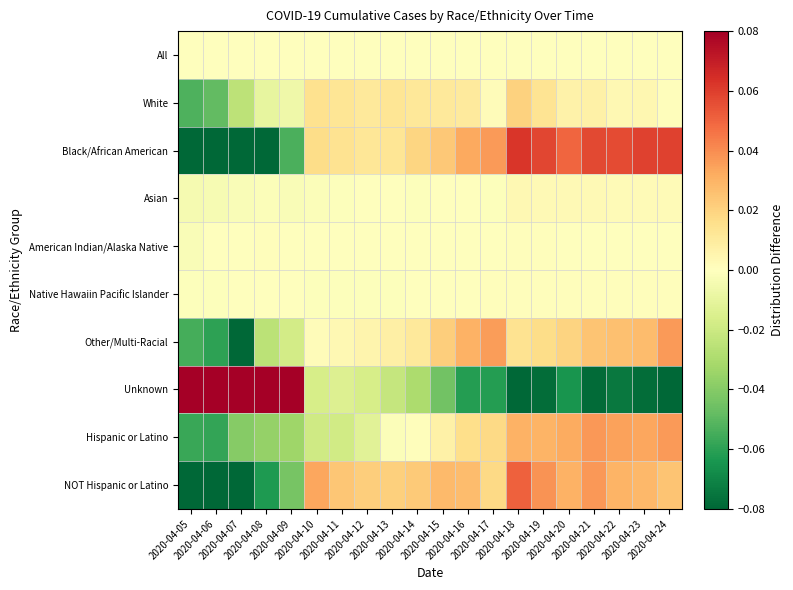

How many categories are shown in the chart?

20